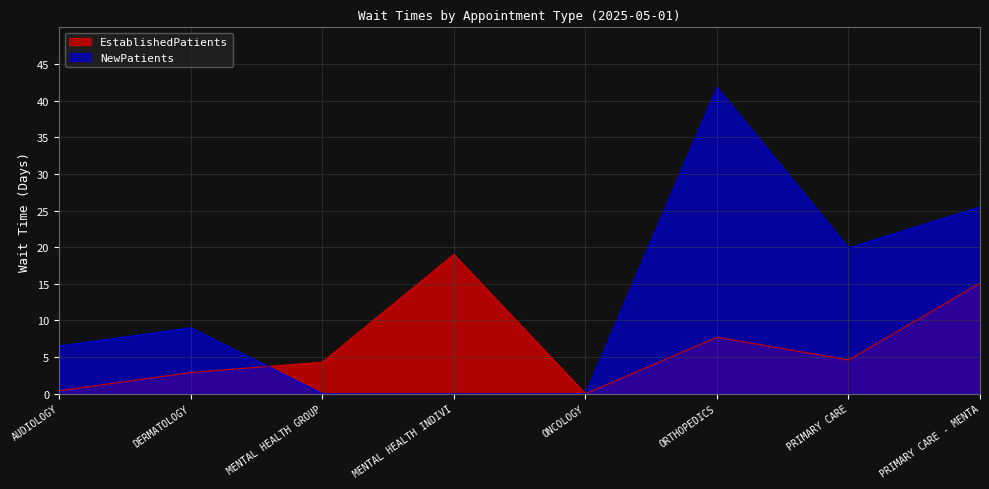

Is the value of NewPatients at ORTHOPEDICS greater than the value of EstablishedPatients at ONCOLOGY?

Yes